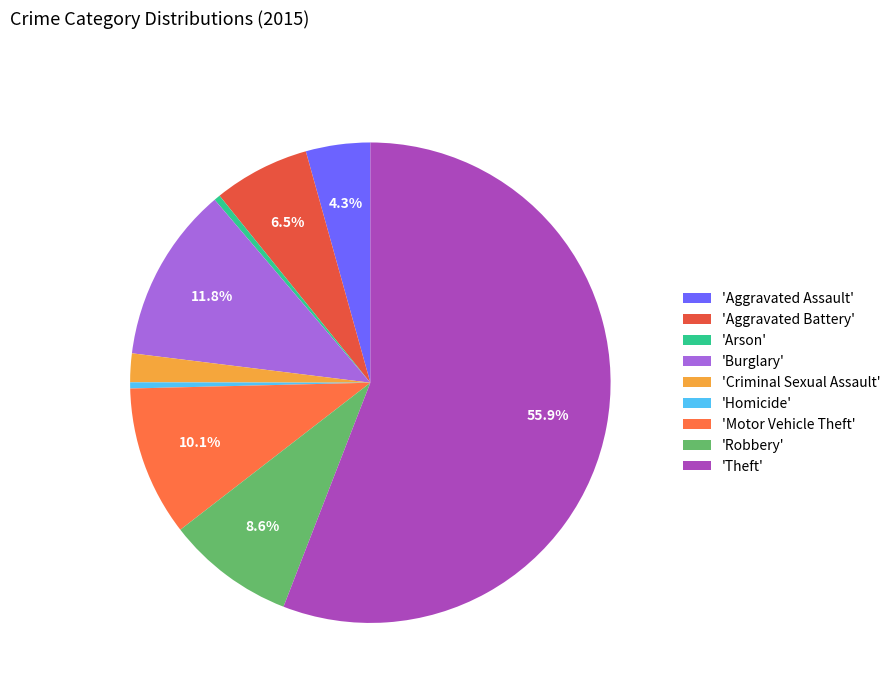

Which category has the biggest portion of the pie?

'Theft'